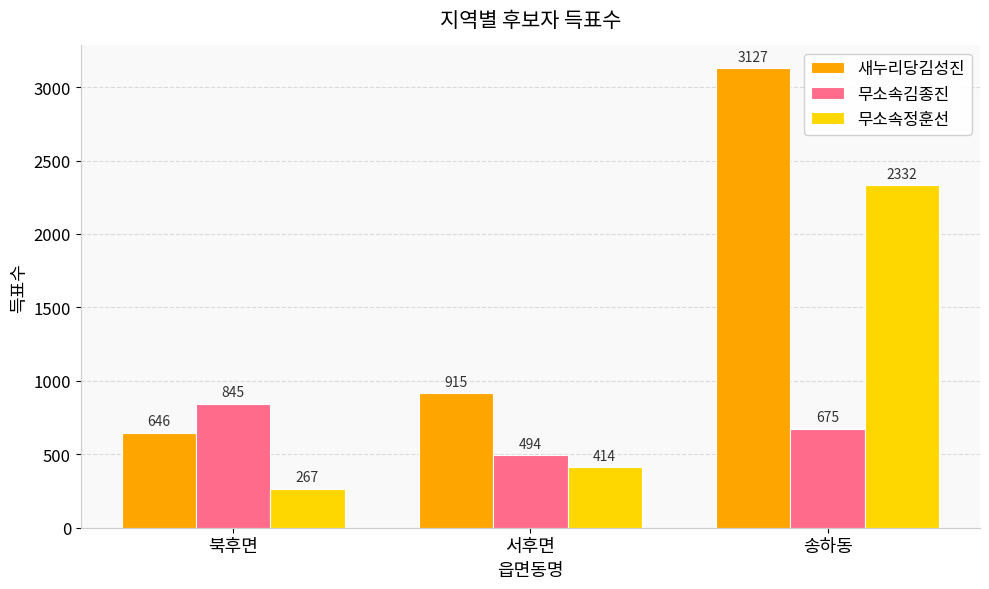

What is the maximum value shown in the chart?

3127